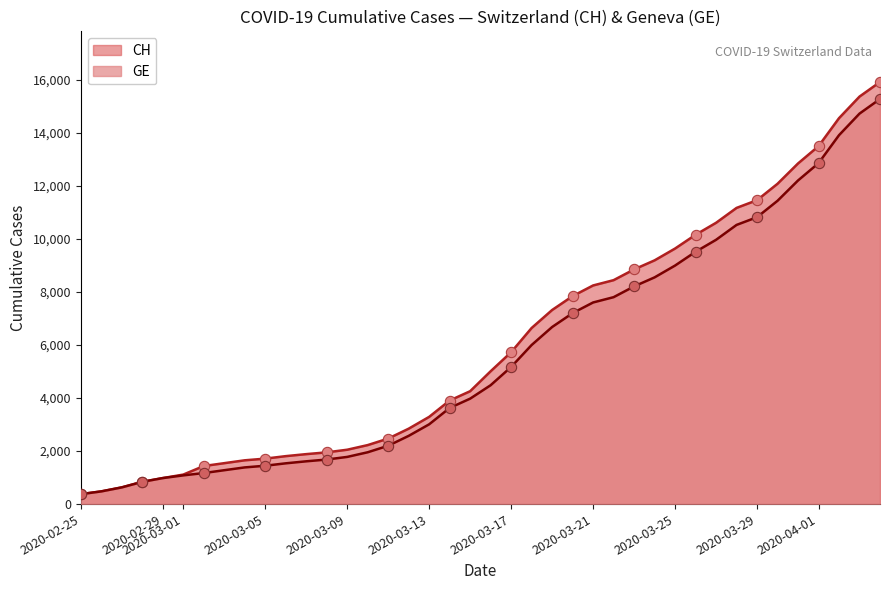

What are all the series names shown in the legend?

CH, GE